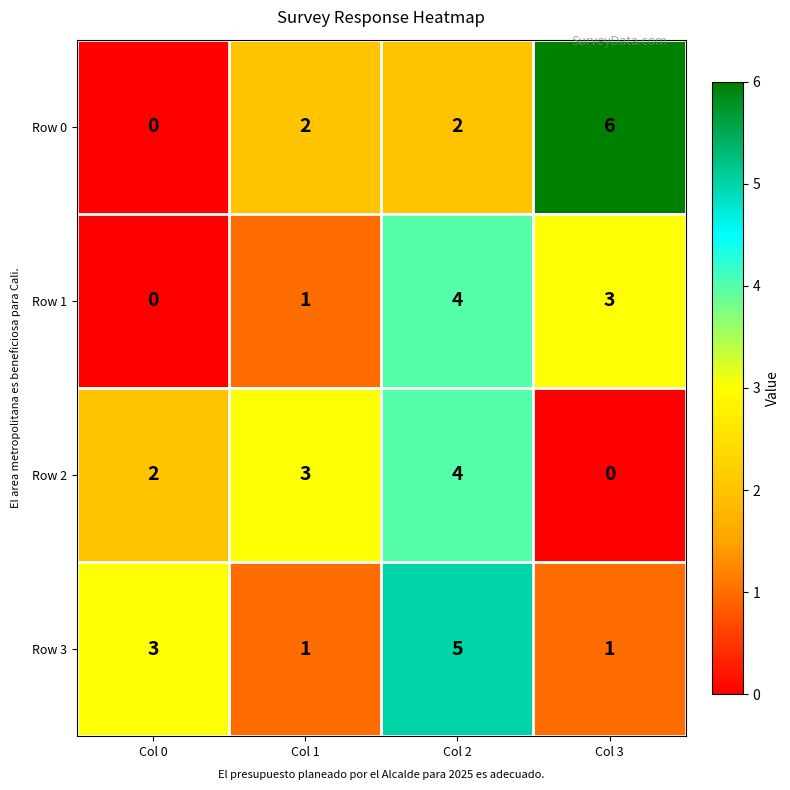

What is the sum of the Row 3 values at Col 2 and Col 3?

6